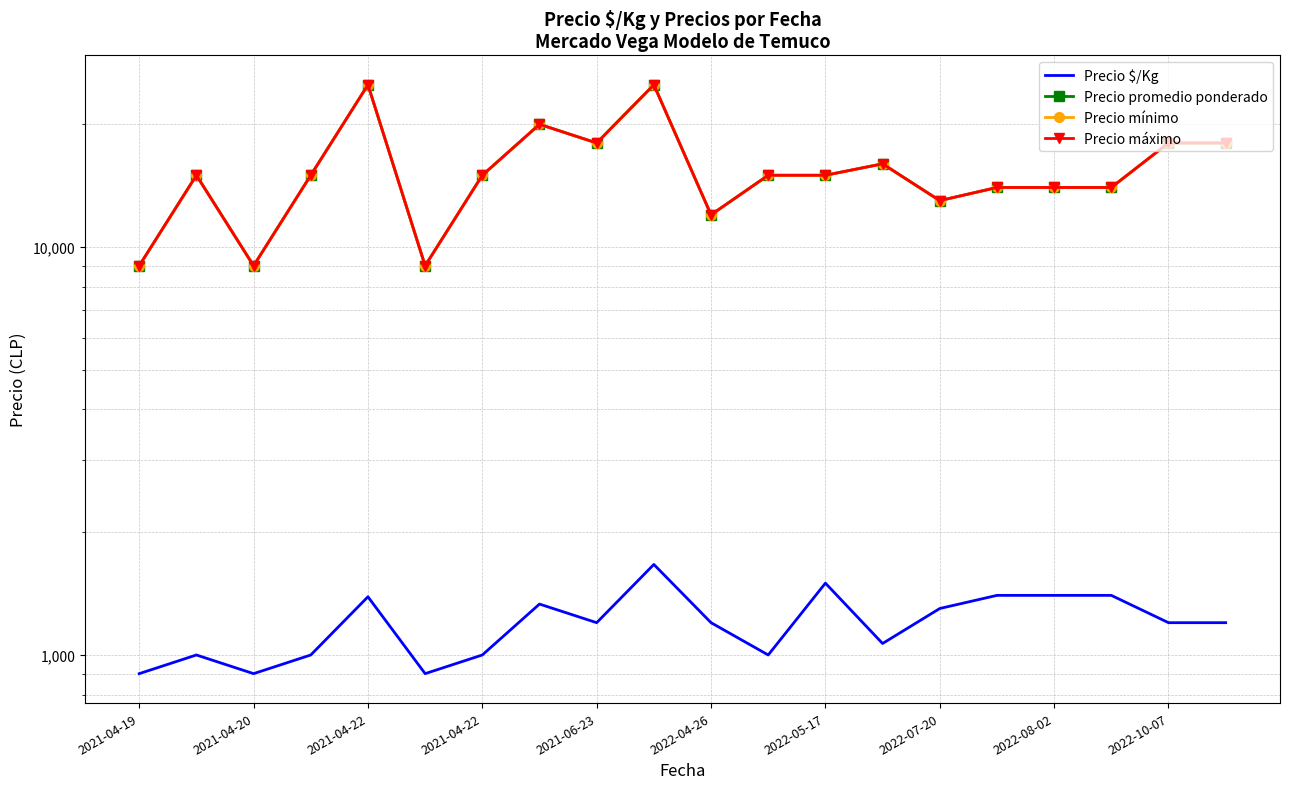

Rank the series at 2022-07-20 from highest to lowest value.

Precio promedio ponderado, Precio mínimo, Precio máximo, Precio $/Kg